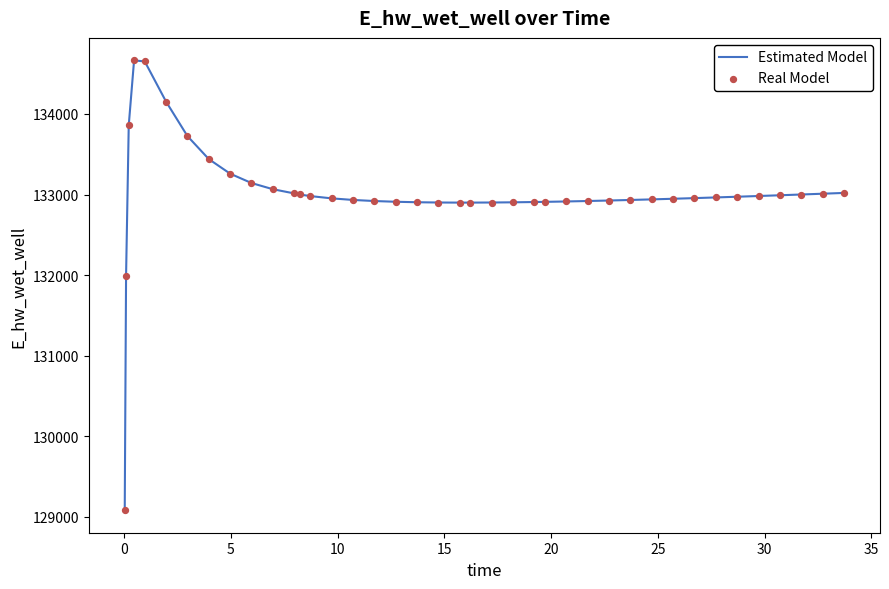

What is the smallest value displayed?

129083.8